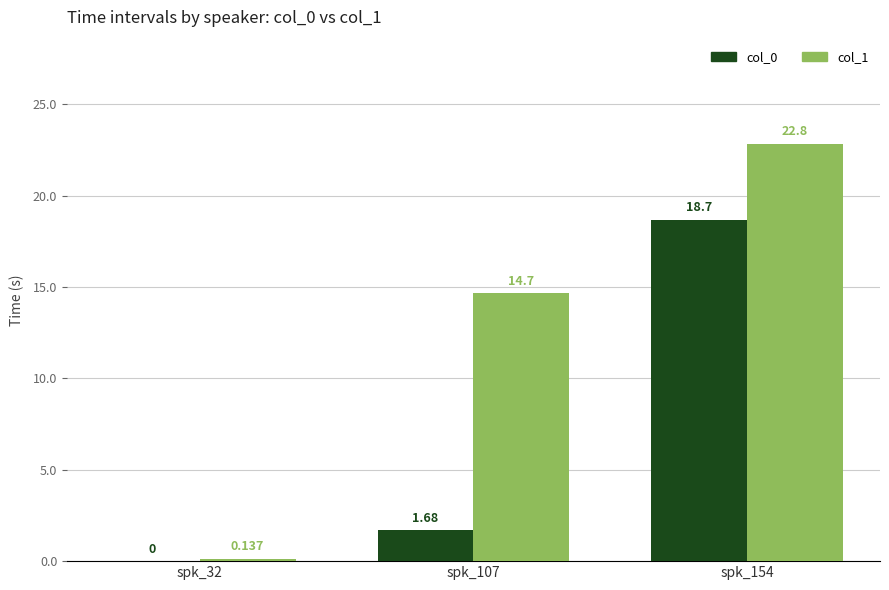

Is the value of col_1 at spk_107 greater than the value of col_0 at spk_107?

Yes